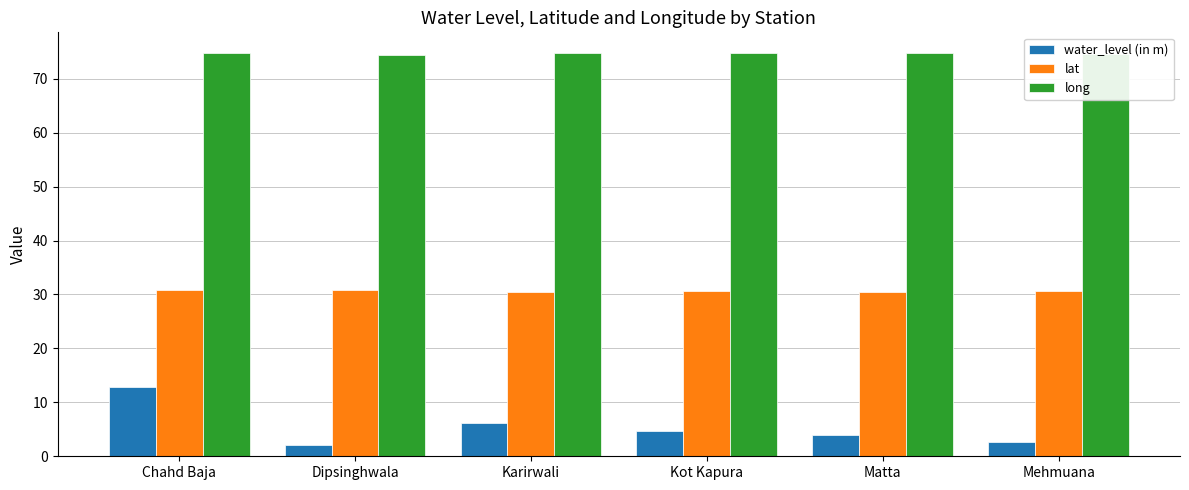

At which label is water_level (in m) closest to 7?

Karirwali